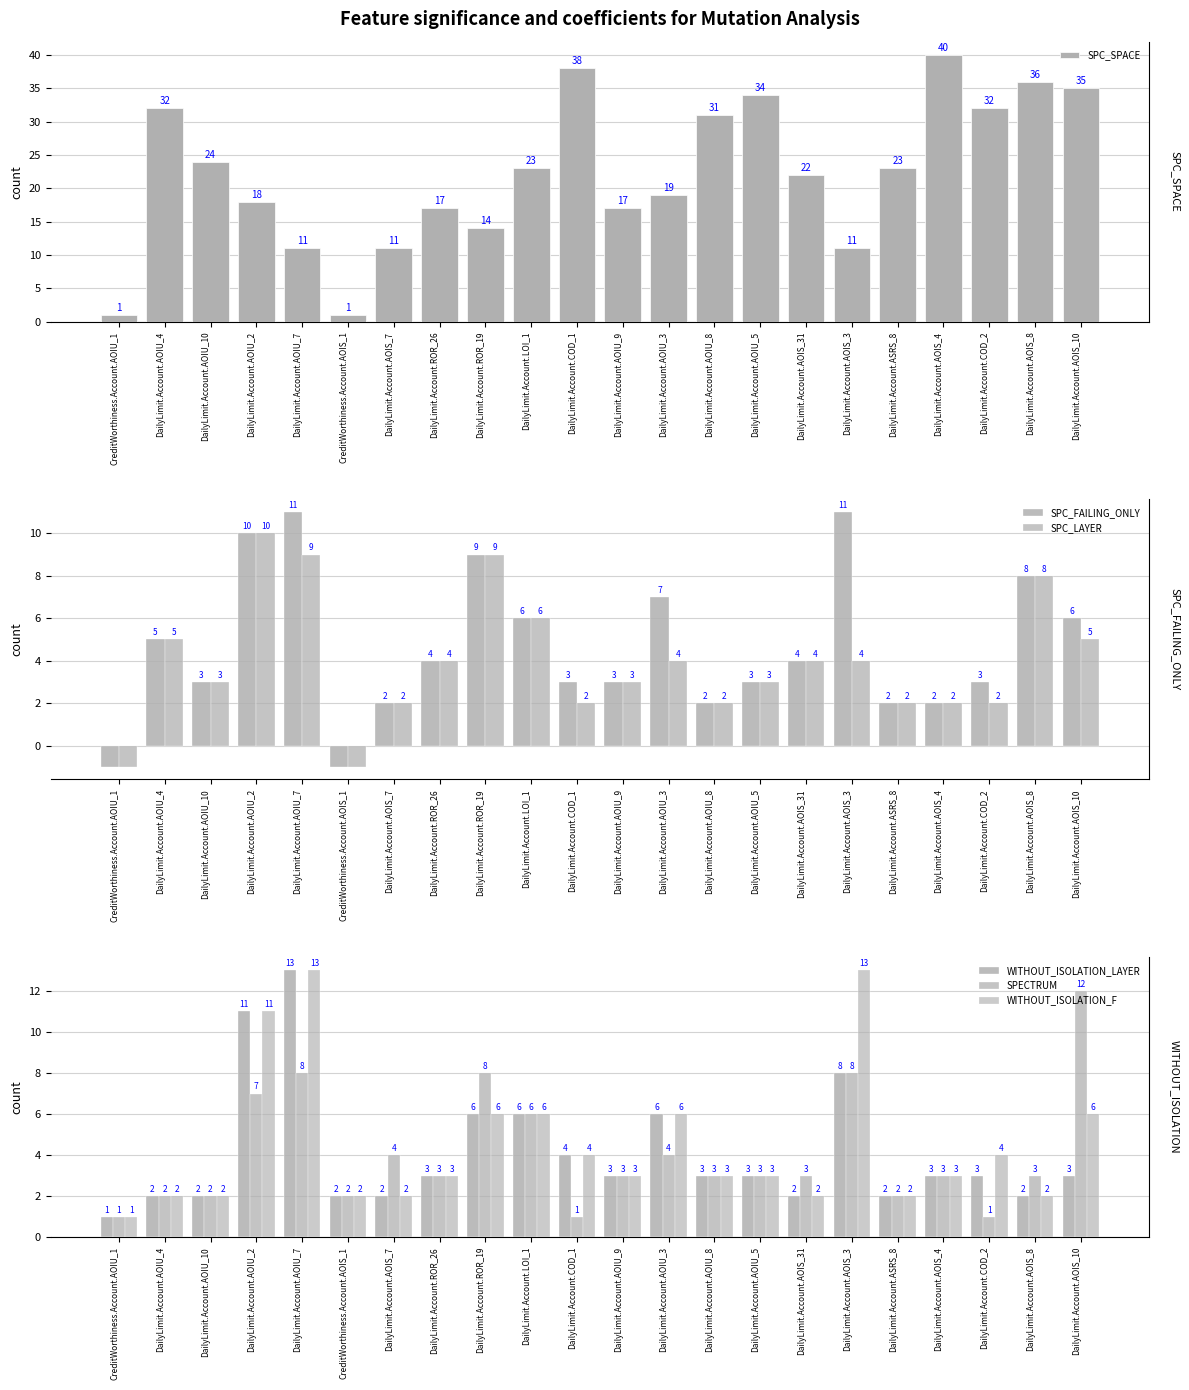

At DailyLimit.Account.AOIS_10, list the series in order from smallest to largest.

WITHOUT_ISOLATION_LAYER, SPC_LAYER, SPC_FAILING_ONLY, WITHOUT_ISOLATION_F, SPECTRUM, SPC_SPACE